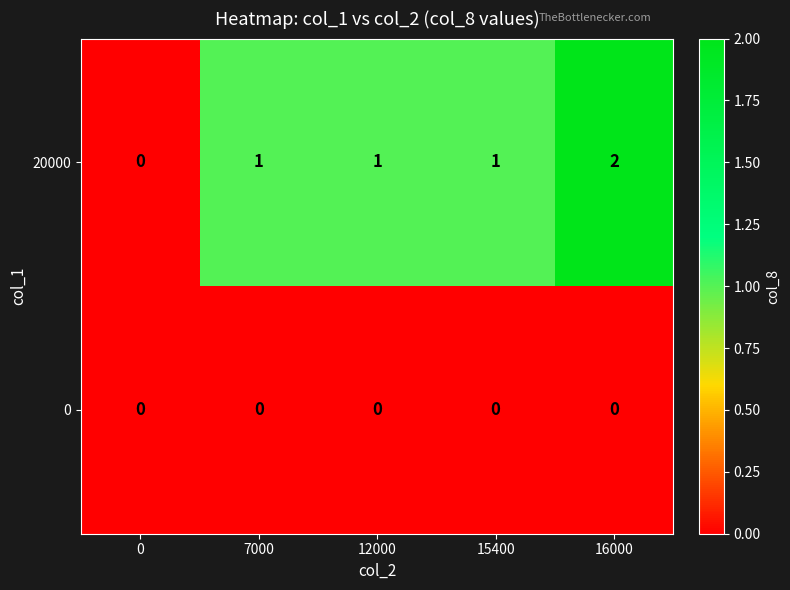

Which series has the largest range (max minus min)?

20000